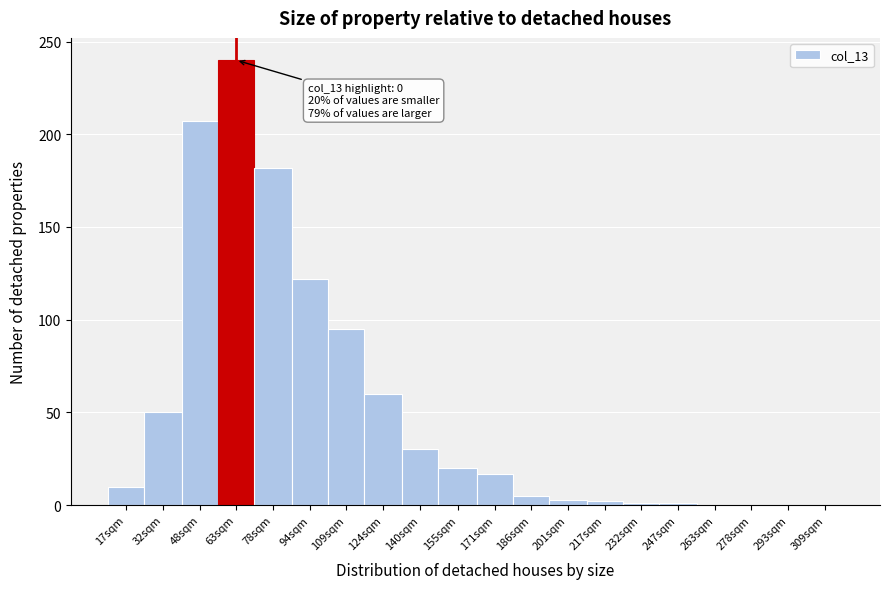

What is the sum of all values?

1045